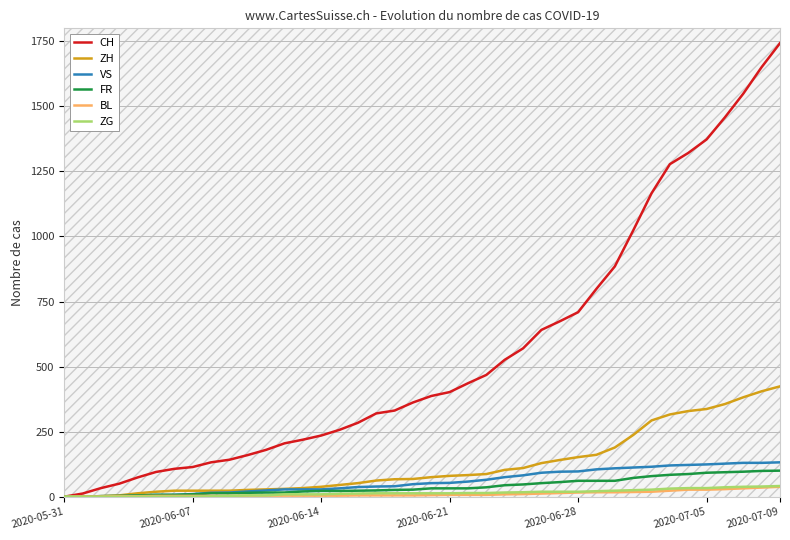

What is the sum of all VS values?

2383